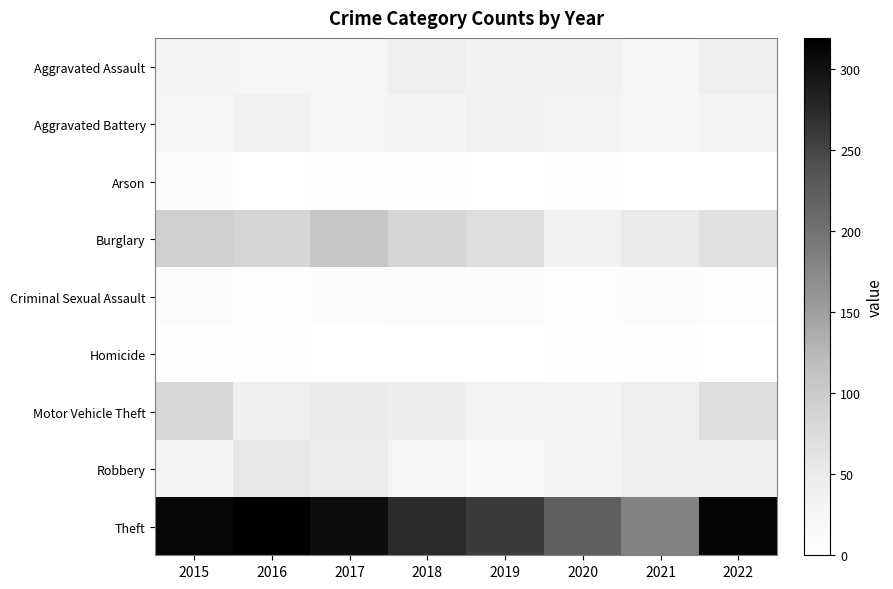

At which label does Theft reach its peak?

2016